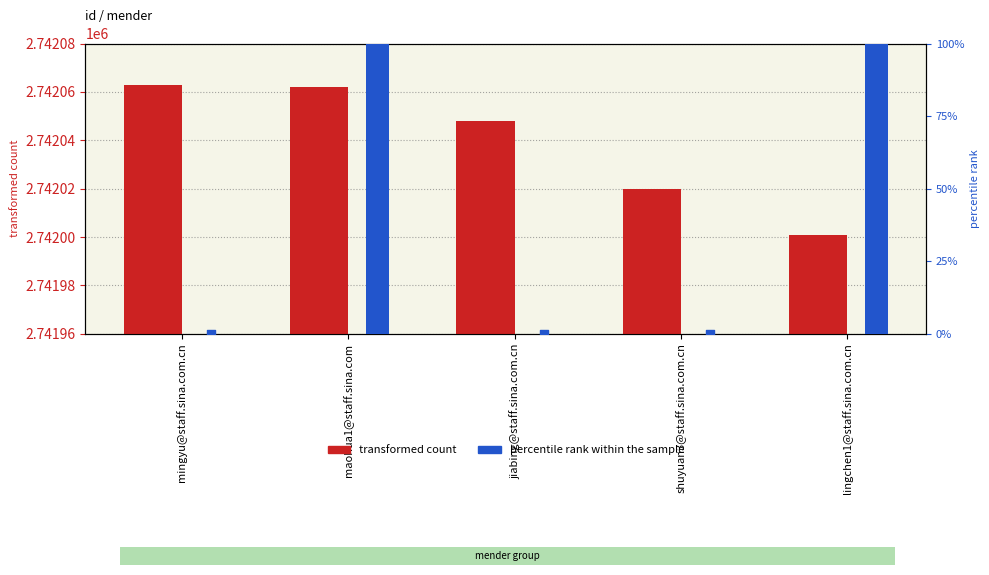

Which series has the widest spread of Y values?

source_content_id (percentile rank within sample)